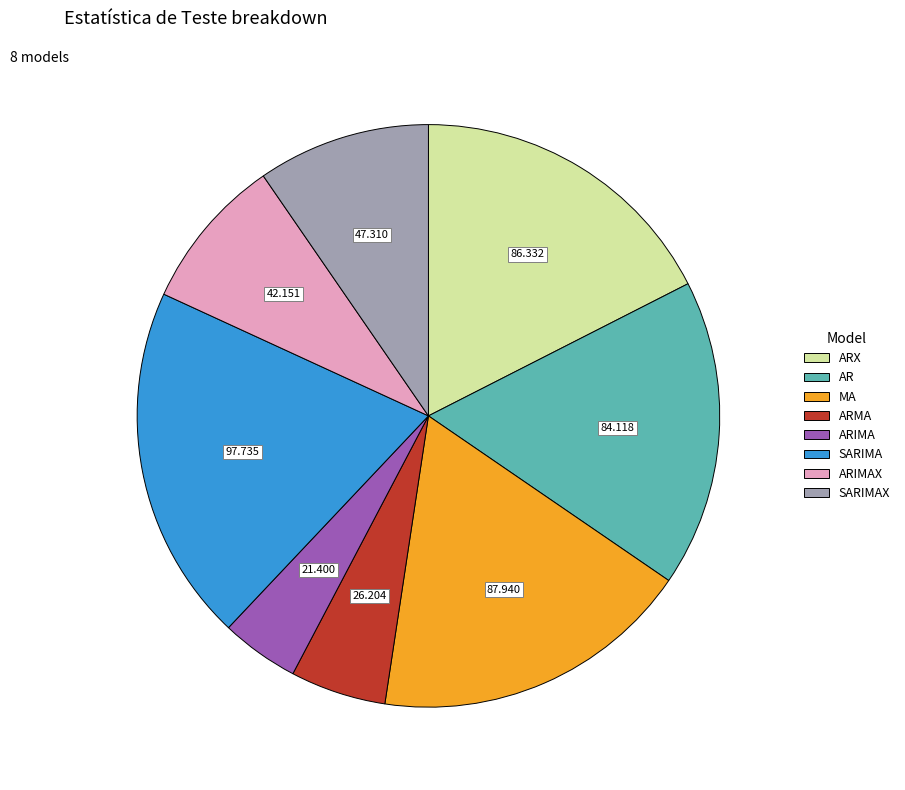

How many segments does this pie chart have?

8